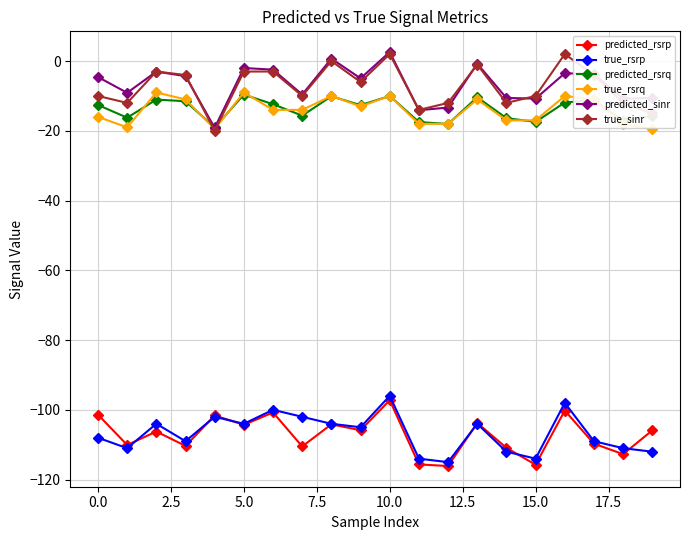

How many categories are shown in the chart?

20